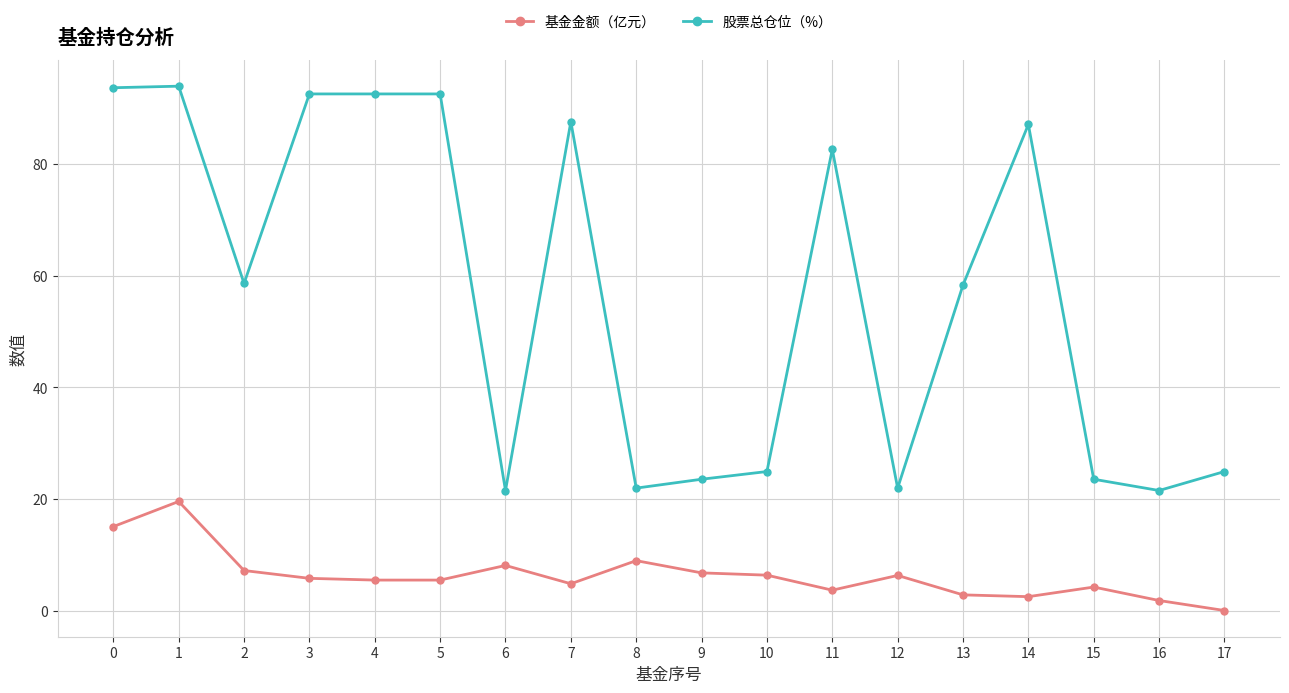

At how many categories does at least one series exceed 34?

10